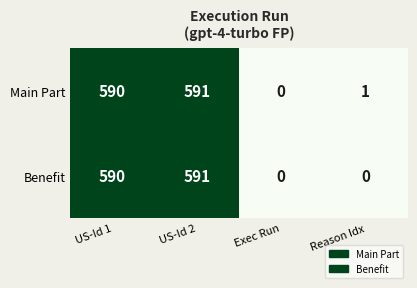

What is the greatest value displayed?

591